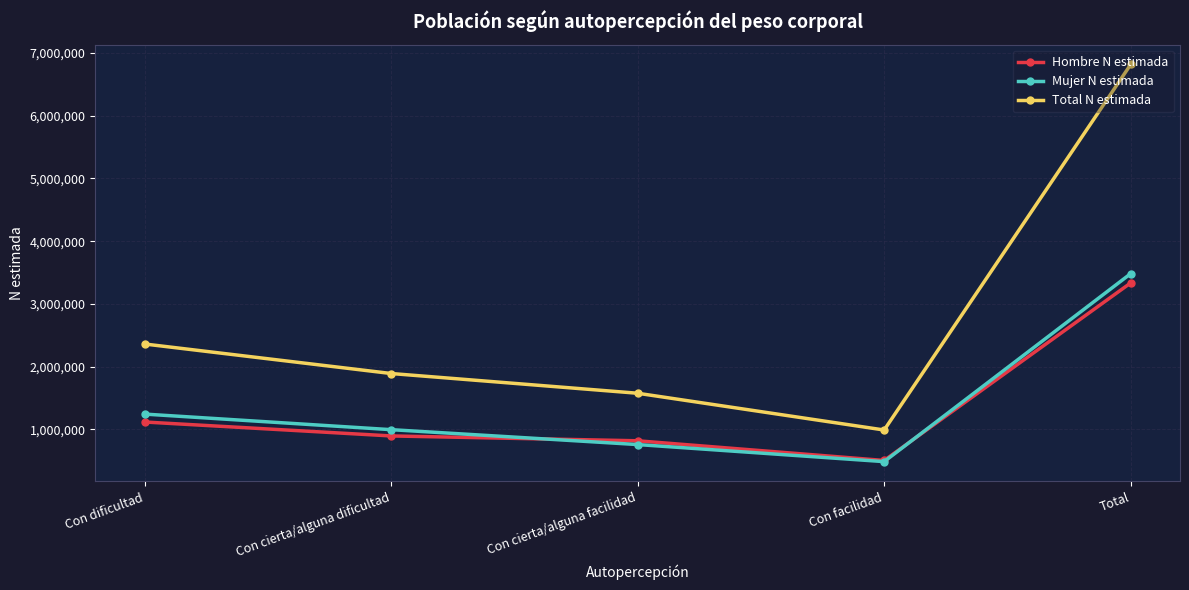

Rank the categories by Hombre N estimada value from lowest to highest.

Con facilidad, Con cierta/alguna facilidad, Con cierta/alguna dificultad, Con dificultad, Total